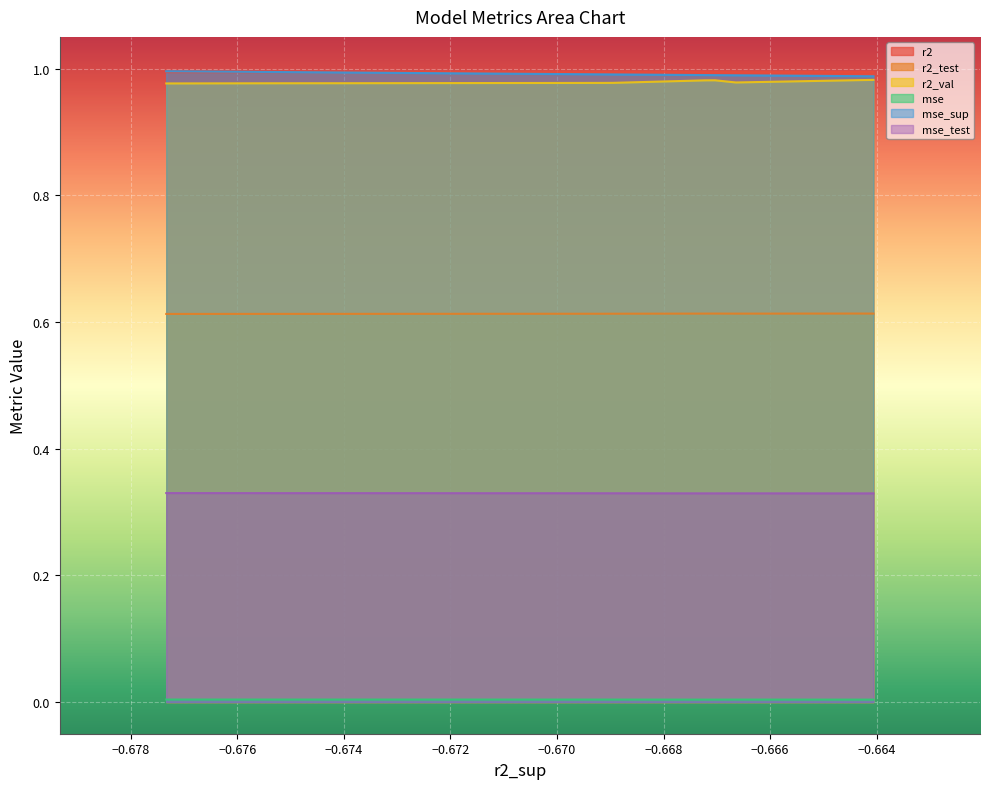

True or false: mse_sup and r2_test intersect in this chart.

False